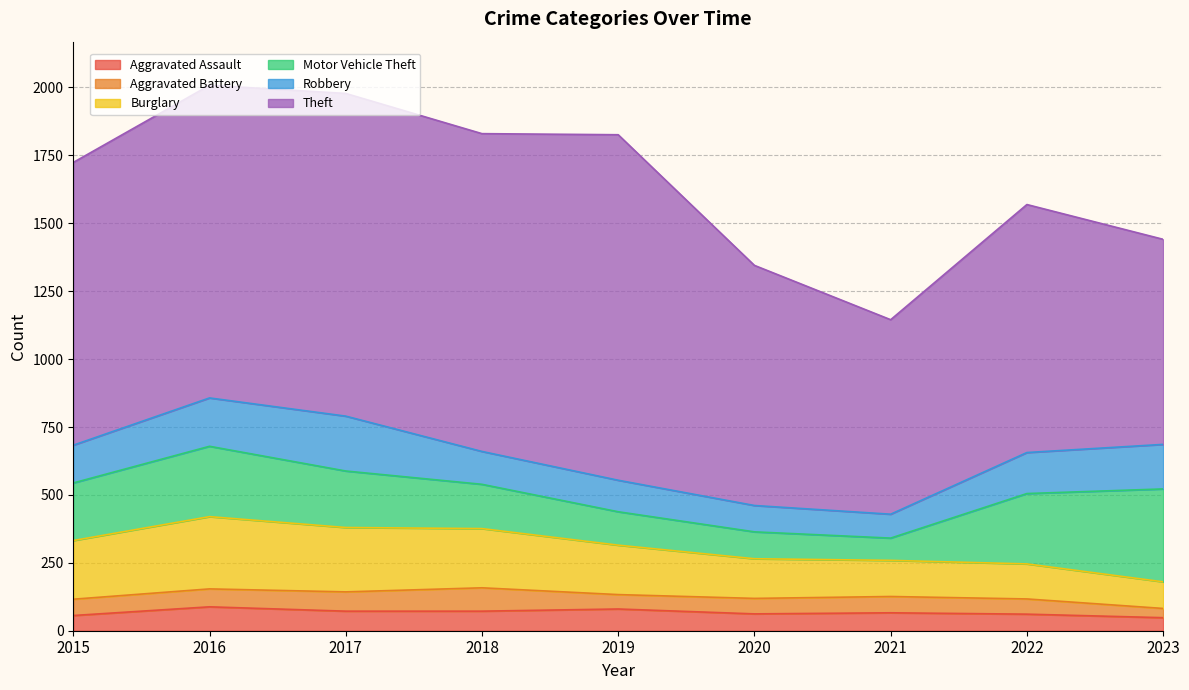

How many lines are shown in the chart?

6